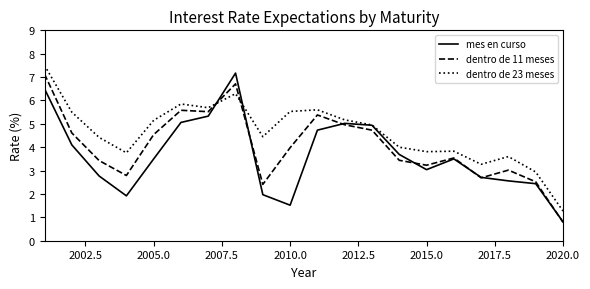

What are all the series names shown in the legend?

mes en curso, dentro de 11 meses, dentro de 23 meses